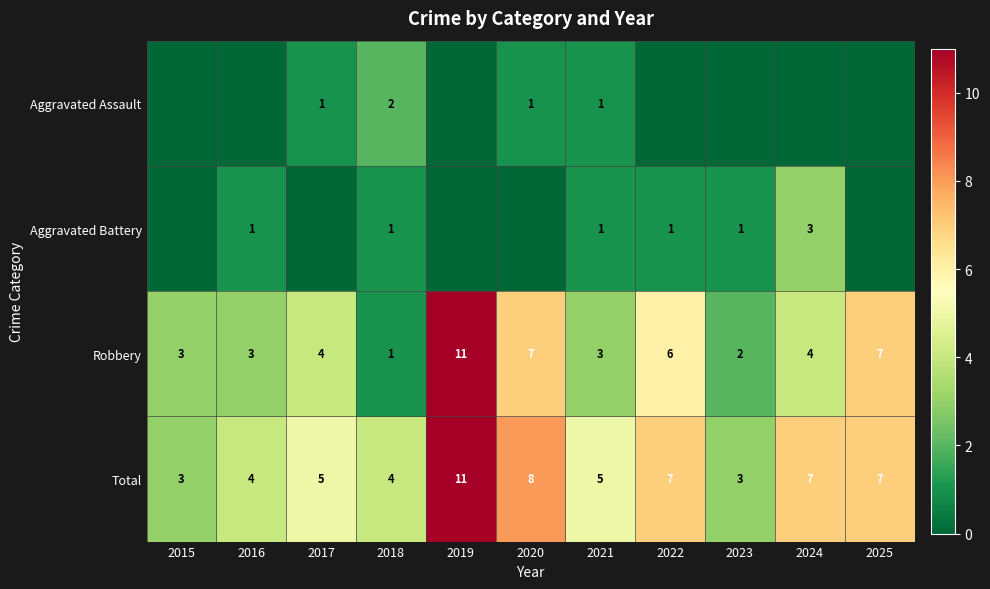

Is the value of Aggravated Battery at 2016 greater than the value of Robbery at 2021?

No